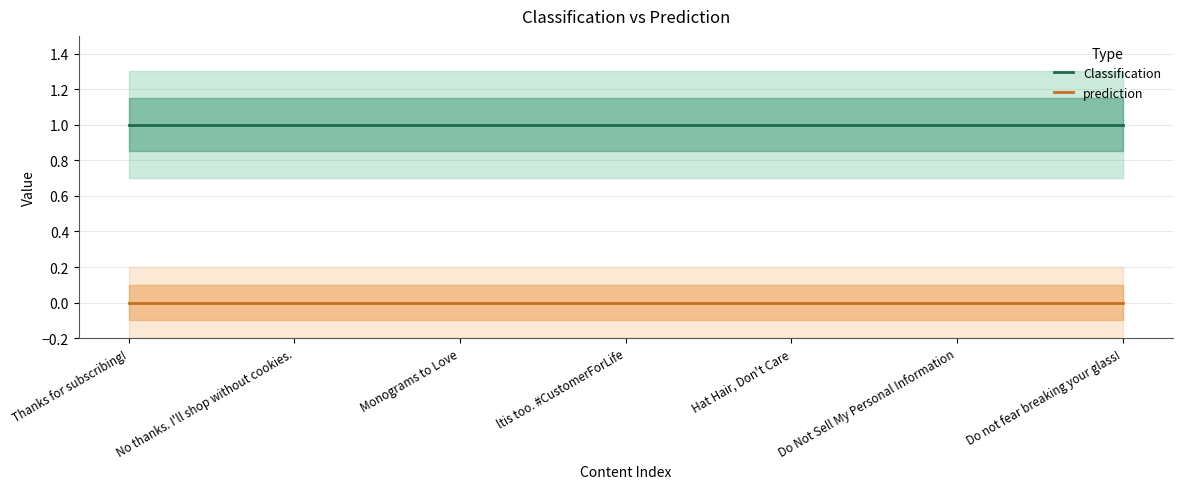

Reading left to right, transcribe all the data shown in this chart.

Classification: 1	1	1	1	1	1	1
prediction: 0	0	0	0	0	0	0